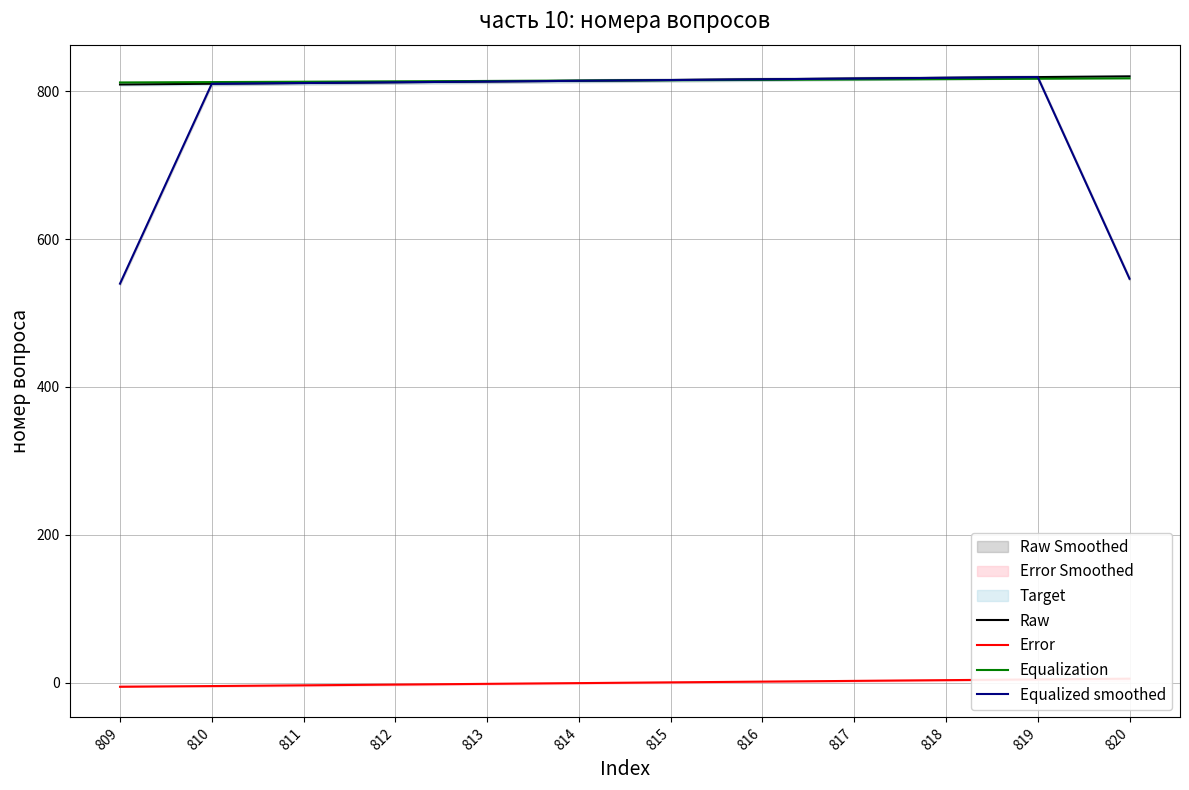

Between 815 and 819, which is larger?

819